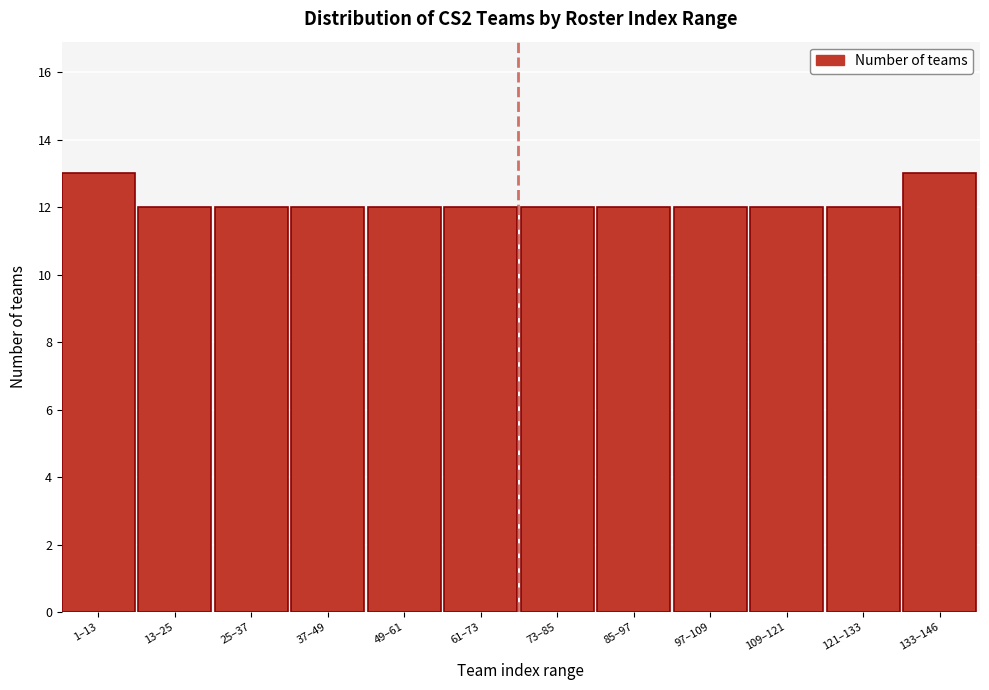

Reading left to right, list all the values displayed in this chart.

13	12	12	12	12	12	12	12	12	12	12	13